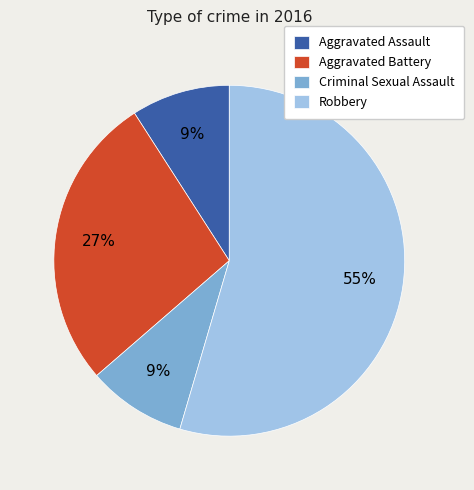

Is it true that Aggravated Assault is 3% of the pie?

False